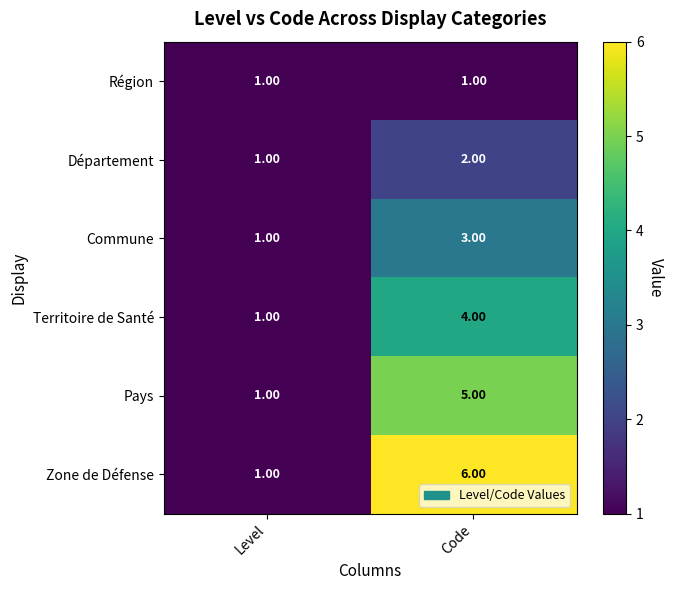

At which category does the chart reach its peak across all series?

Code